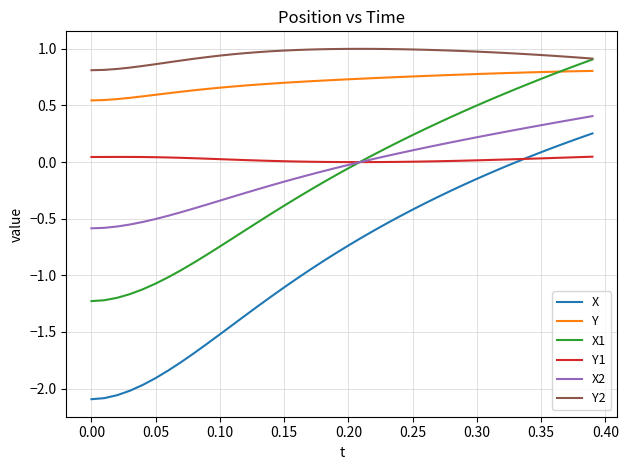

True or false: X2 and Y1 cross at least once.

True